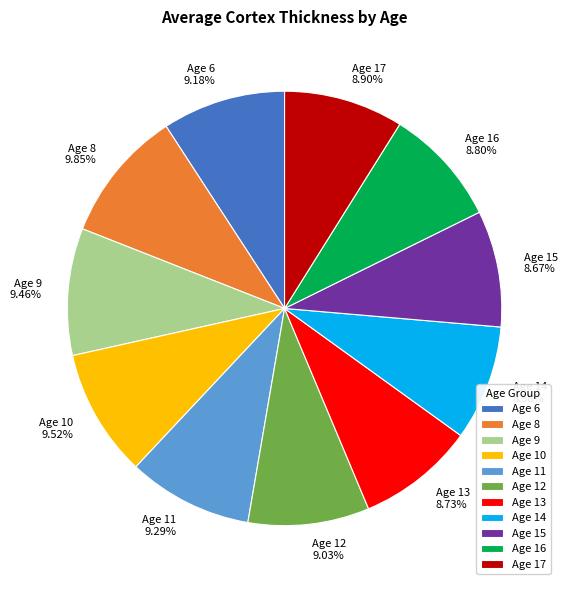

Combined, do Age 11 and Age 9 account for over 50%?

No